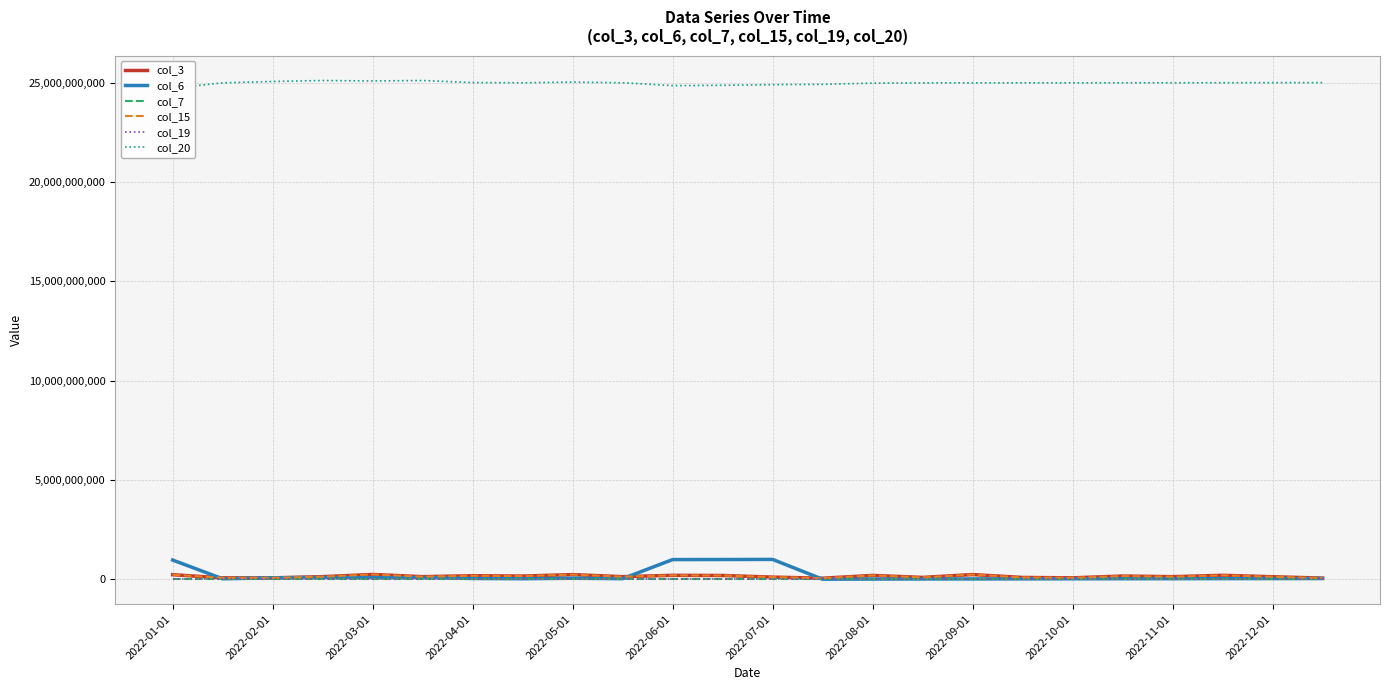

What is the difference between the col_6 values at 2022-01-01 and 2022-03-01?

885877392